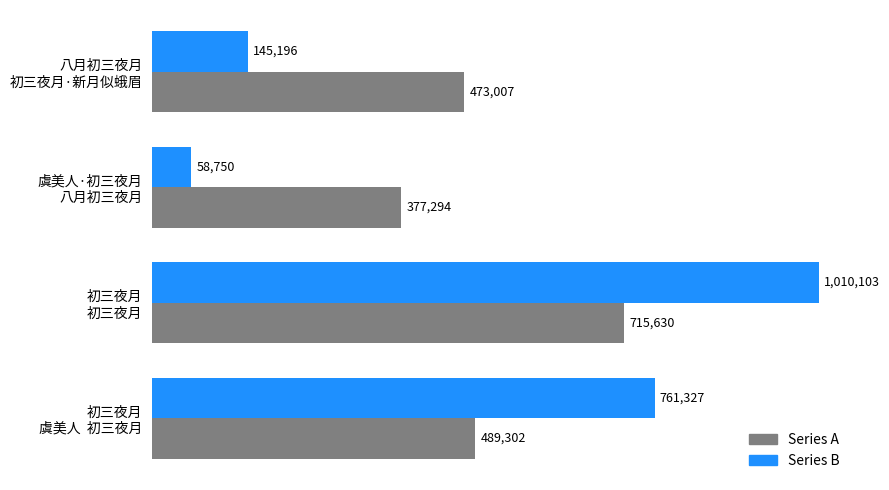

Reading right to left, transcribe all the data shown in this chart.

Series A: 489302	715630	377294	473007
Series B: 761327	1010103	58750	145196